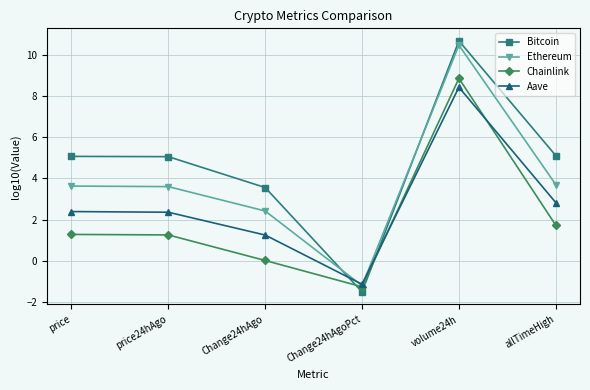

What is the approximate value of Ethereum at Change24hAgoPct?

-1.2